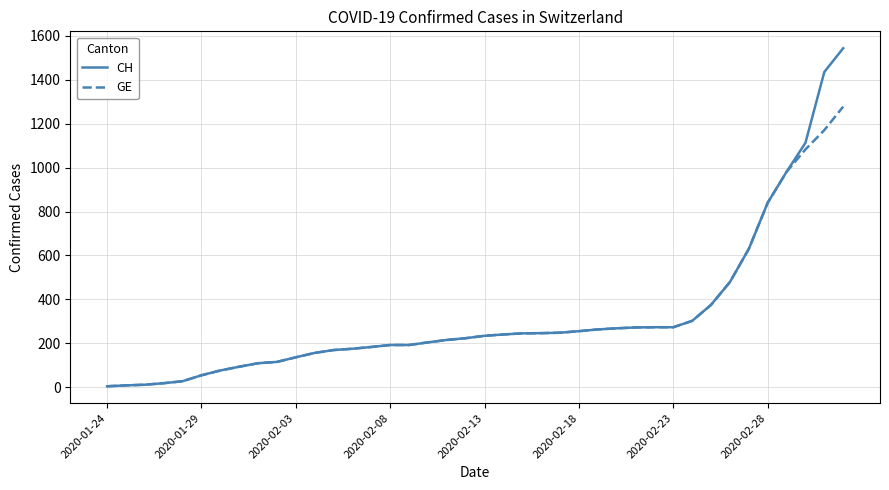

How many lines are shown in the chart?

2